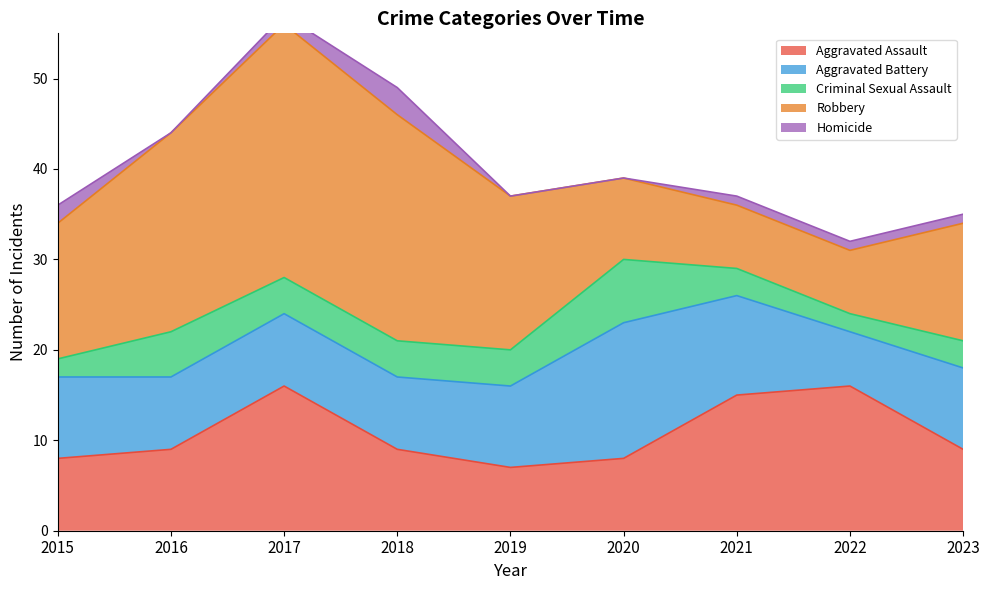

Count the number of categories in the chart.

9